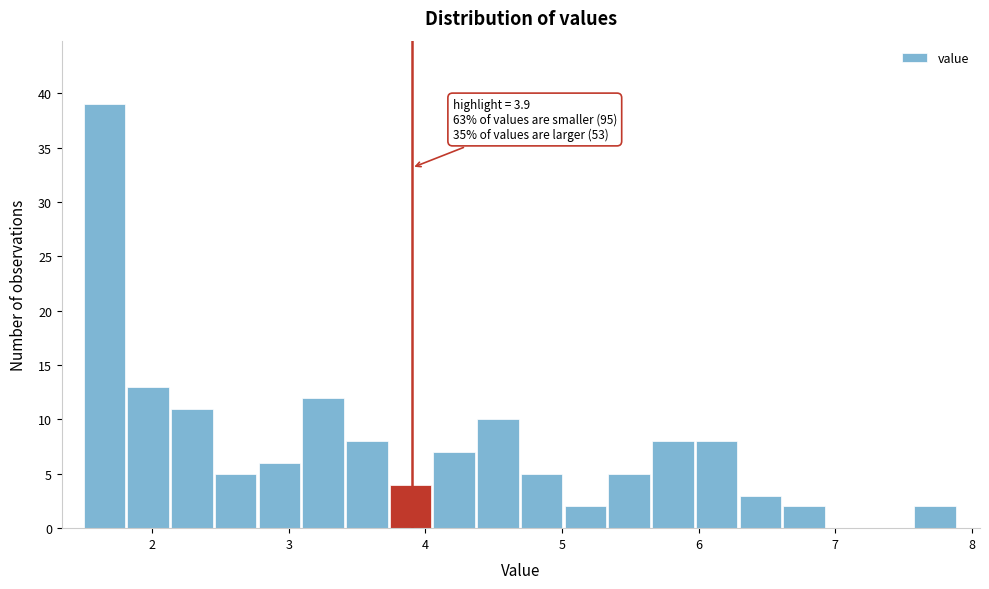

Around what value on the x-axis is the tallest bar? Give the approximate position of its centre, as read against the axis.

1.7